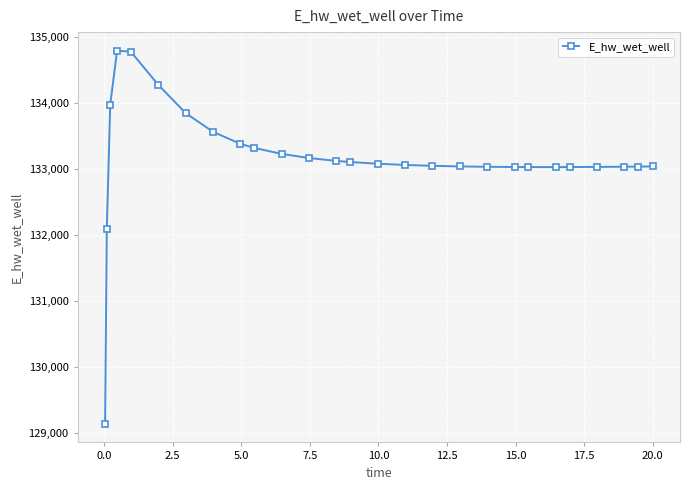

What is the average value?

133160.9